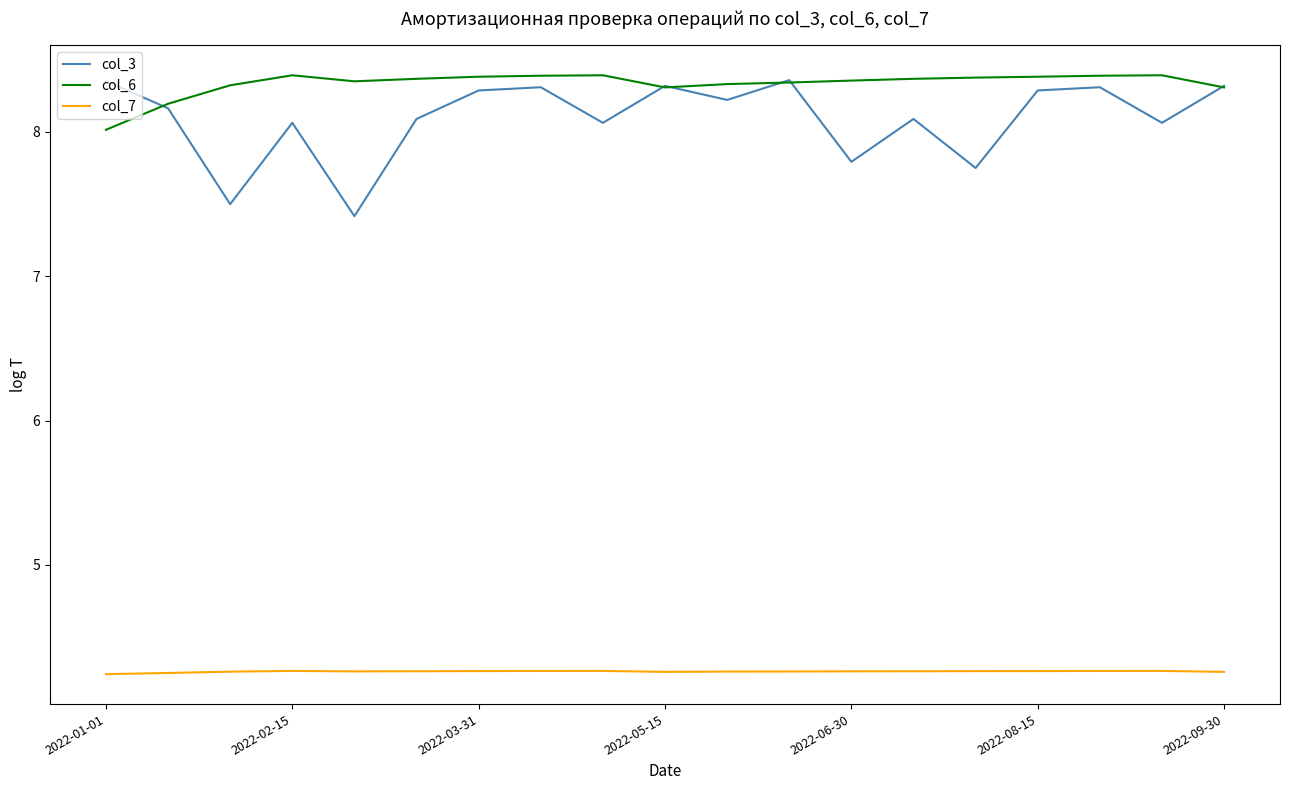

True or false: col_7 and col_6 cross at least once.

False